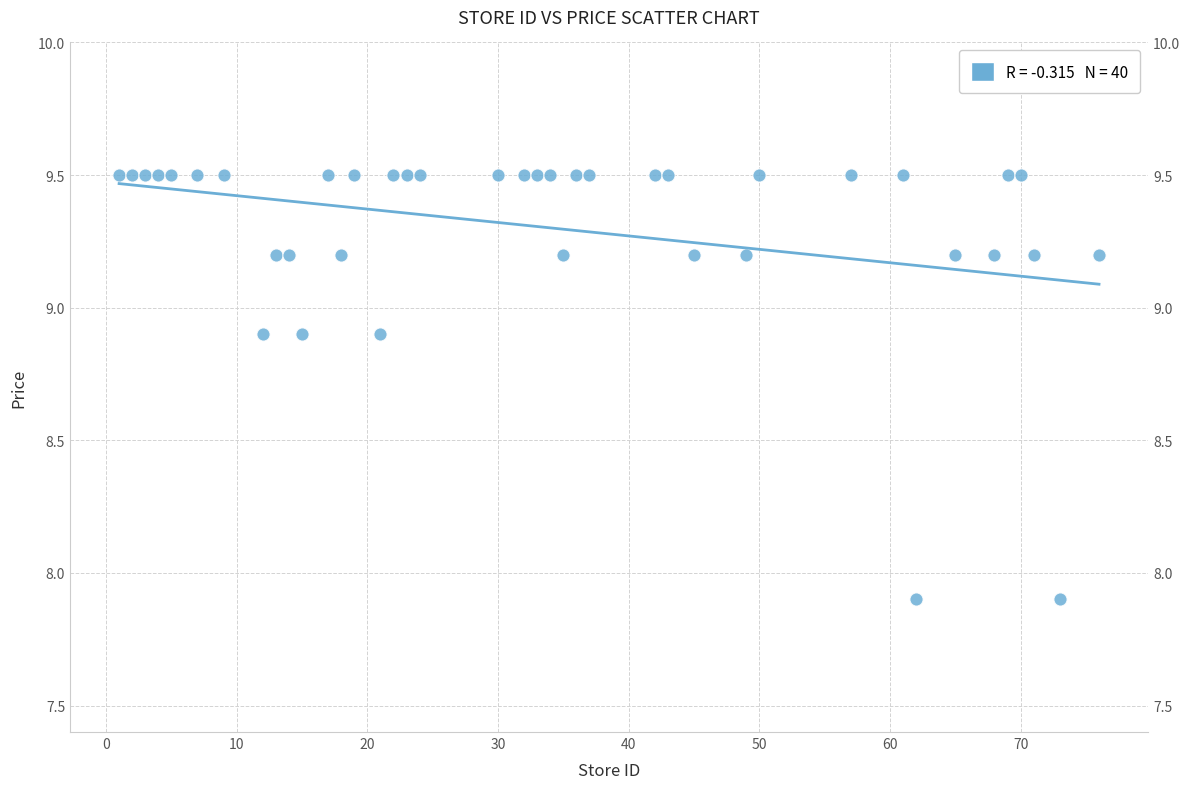

What is the range of Y values (max minus min)?

1.6